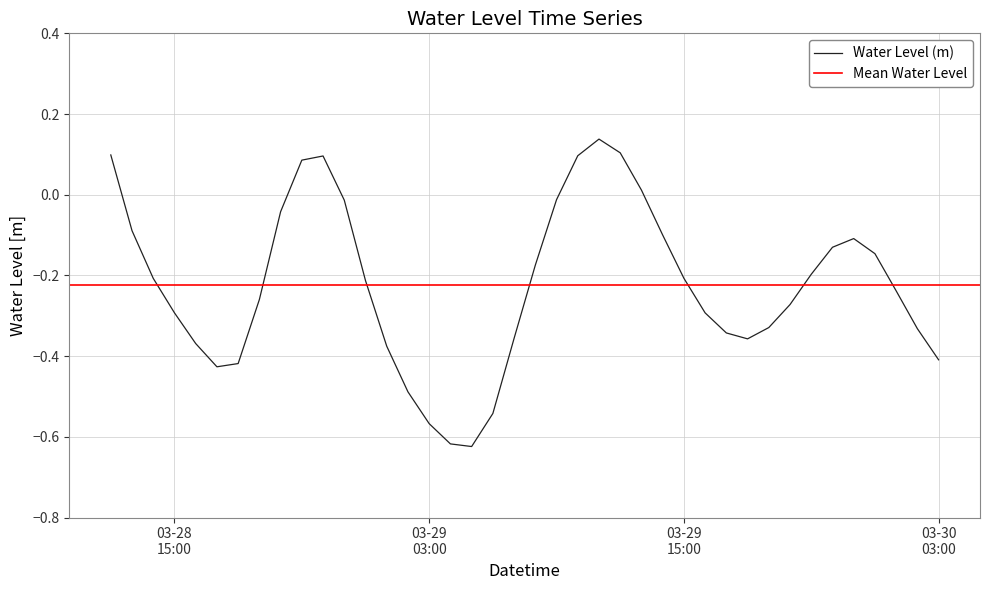

What value does the data have at 2023-03-28 18:00:00?

-0.4